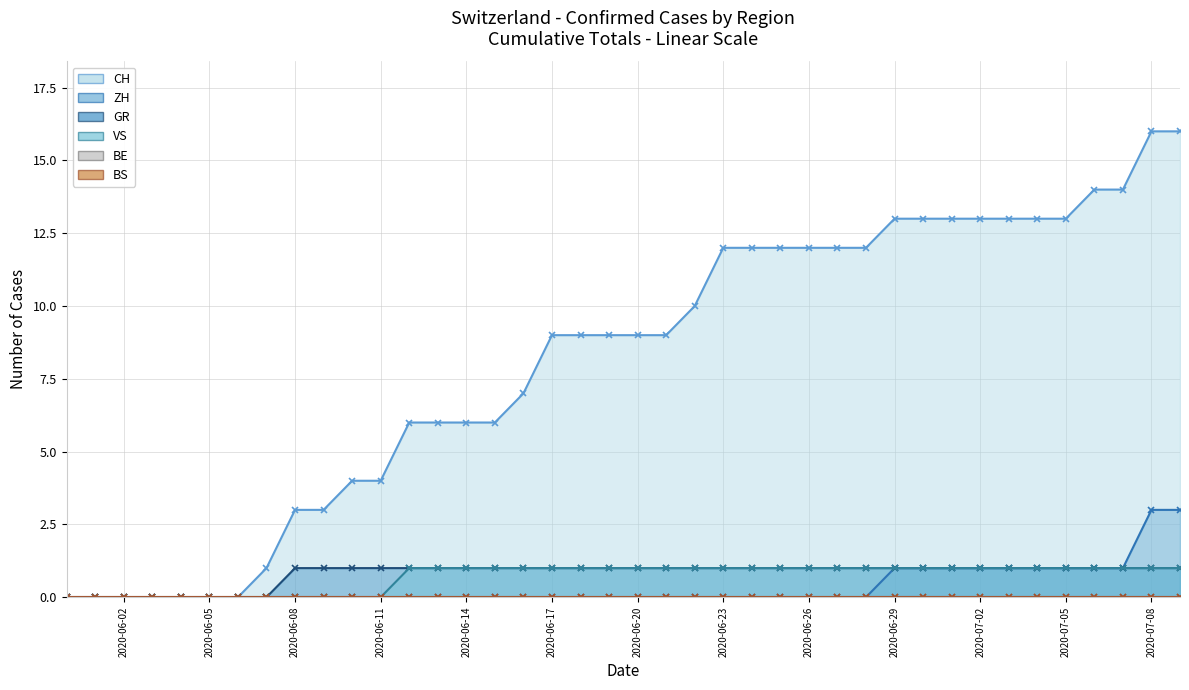

Count the number of categories in the chart.

40